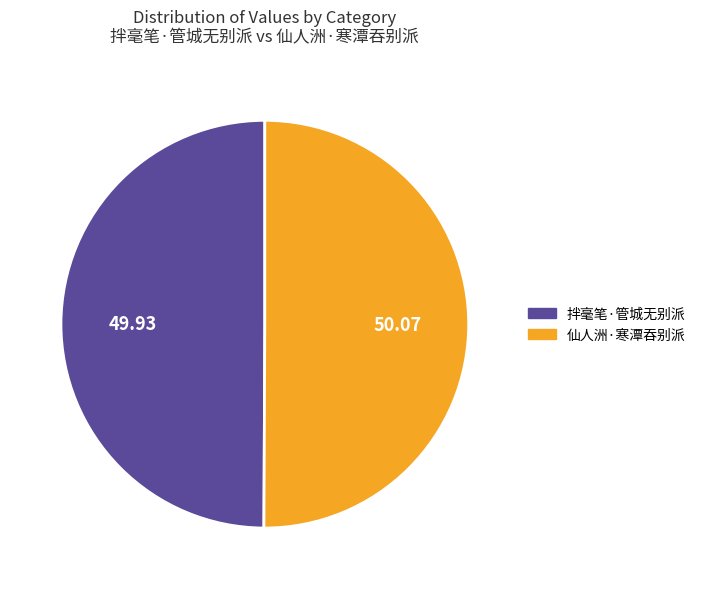

Is the sum of 拌毫笔·管城无别派 and 仙人洲·寒潭吞别派 greater than half?

Yes